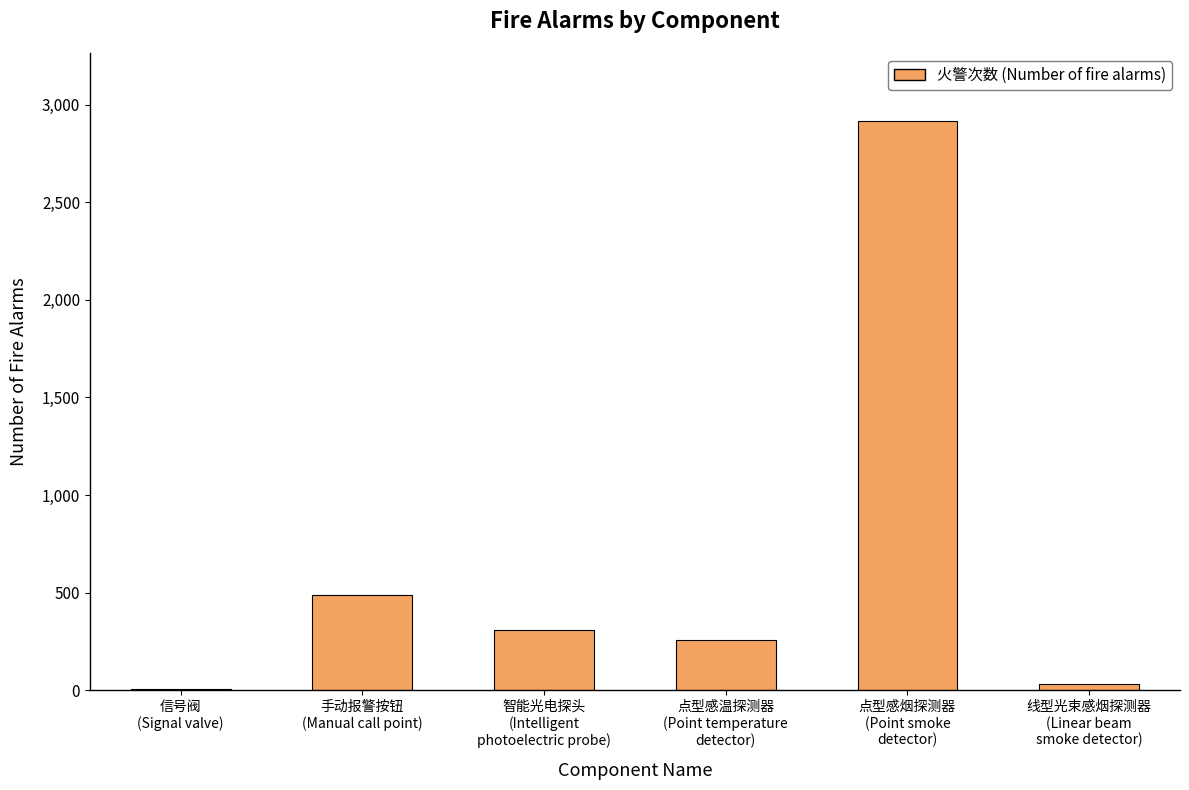

What is the greatest value displayed?

2915